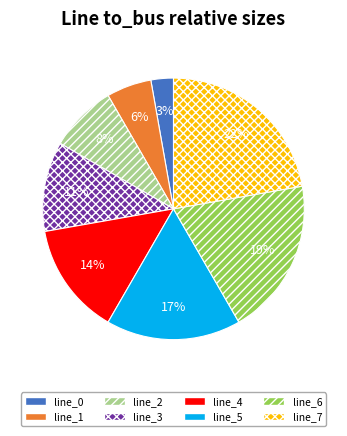

To the nearest percent, what is the combined percentage of line_5 and line_6?

36%